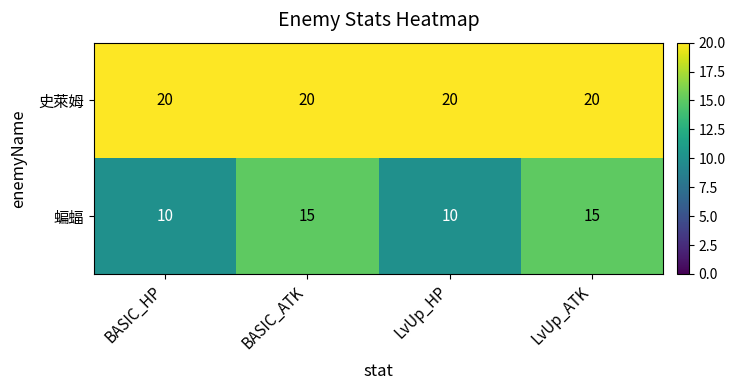

Reading right to left, what are all the values shown in this chart?

史萊姆: LvUp_ATK=20	LvUp_HP=20	BASIC_ATK=20	BASIC_HP=20
蝙蝠: LvUp_ATK=15	LvUp_HP=10	BASIC_ATK=15	BASIC_HP=10